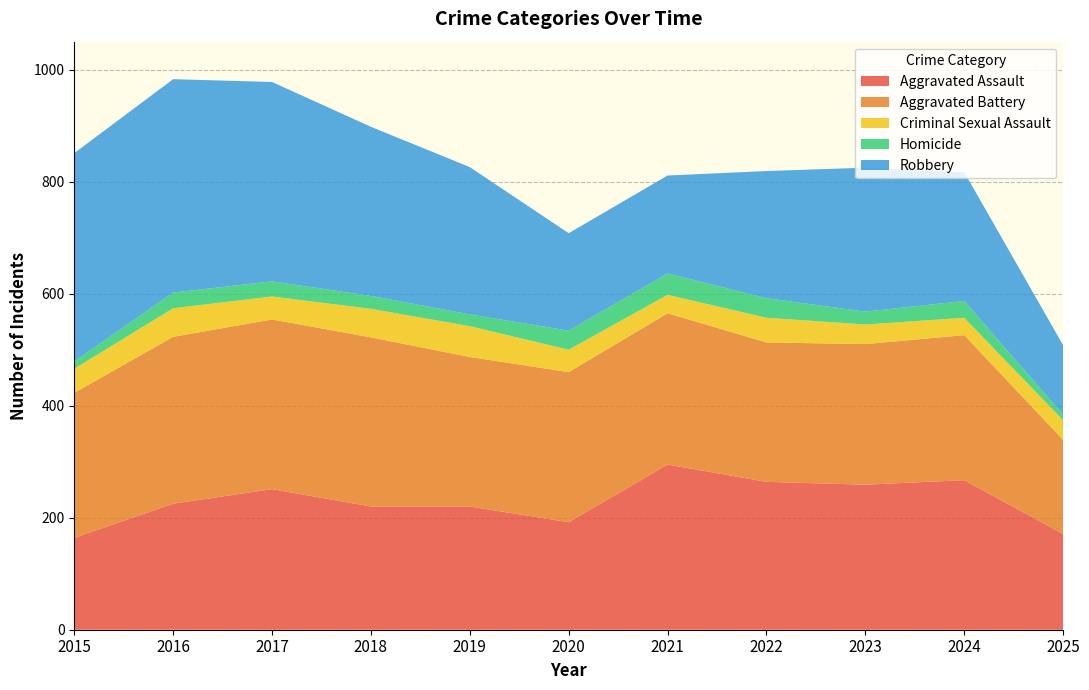

Reading left to right, transcribe all the data shown in this chart.

Aggravated Assault: 164	225	251	220	220	192	295	264	259	267	171
Aggravated Battery: 259	298	303	302	267	268	270	249	251	259	168
Criminal Sexual Assault: 43	51	41	51	55	40	33	44	35	31	35
Homicide: 13	28	27	23	21	34	38	35	23	30	10
Robbery: 372	381	356	302	263	174	175	227	257	230	124